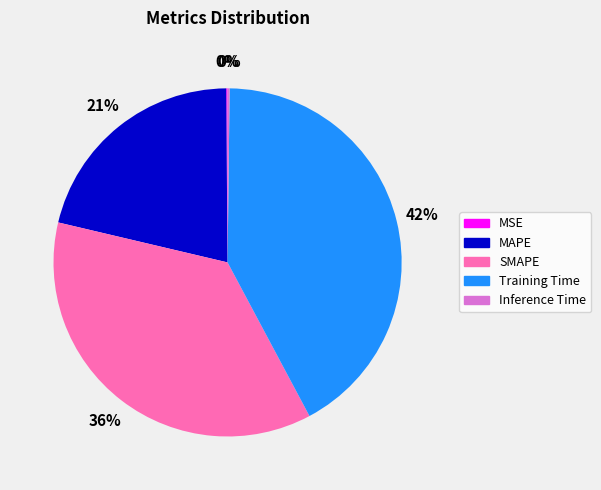

True or false: MAPE accounts for 21% of the total.

True